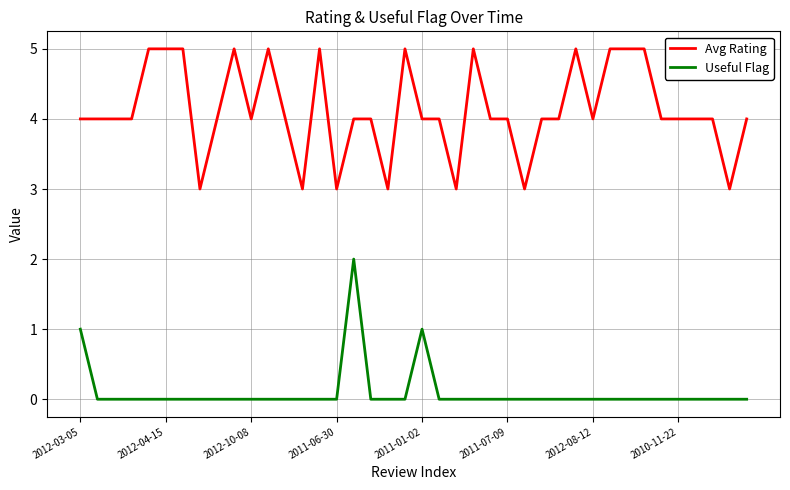

True or false: Avg Rating and Useful Flag cross at least once.

False